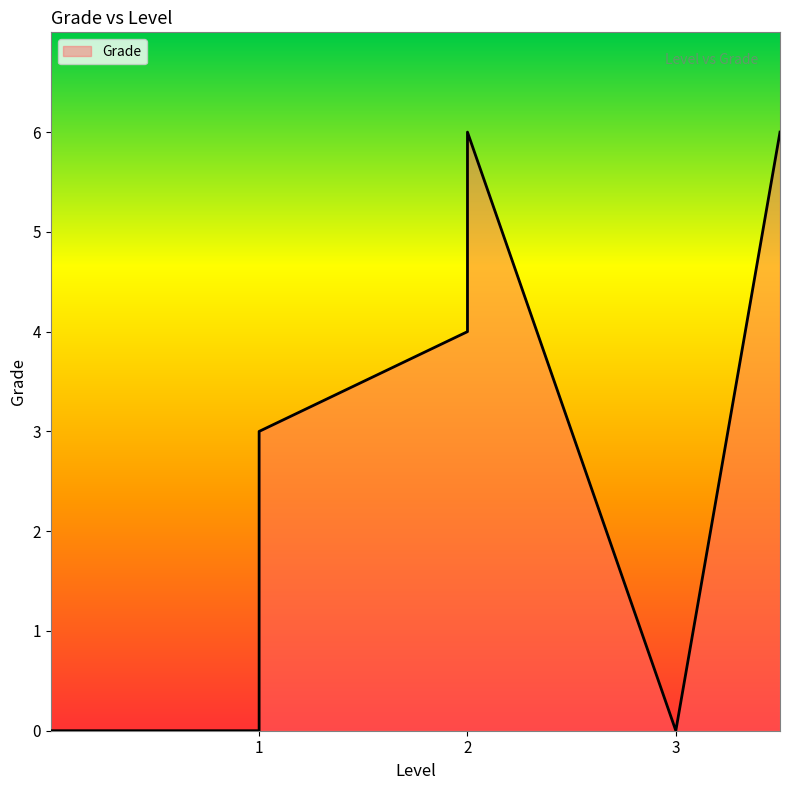

List the labels in order of value, smallest first.

1, 3, 1, 2, 2